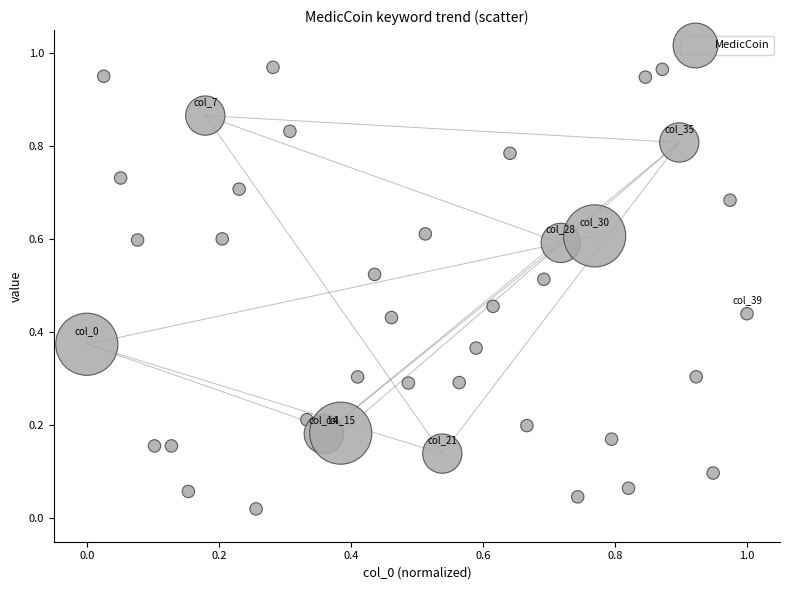

Count the number of points in this scatter plot.

40